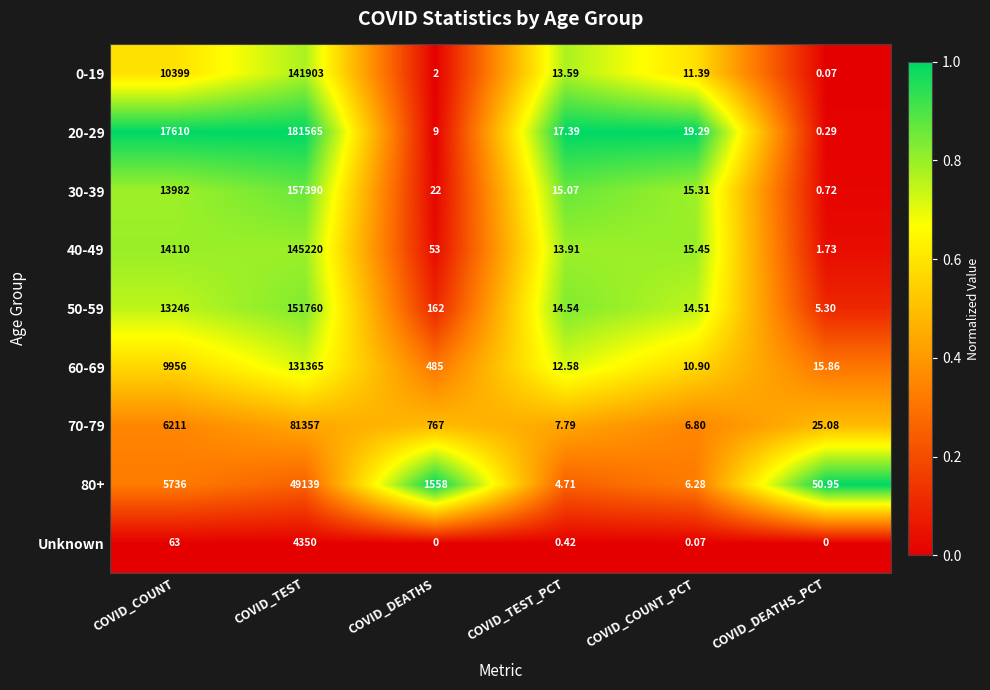

Is the value of 40-49 at COVID_TEST_PCT greater than the value of 80+ at COVID_COUNT?

No